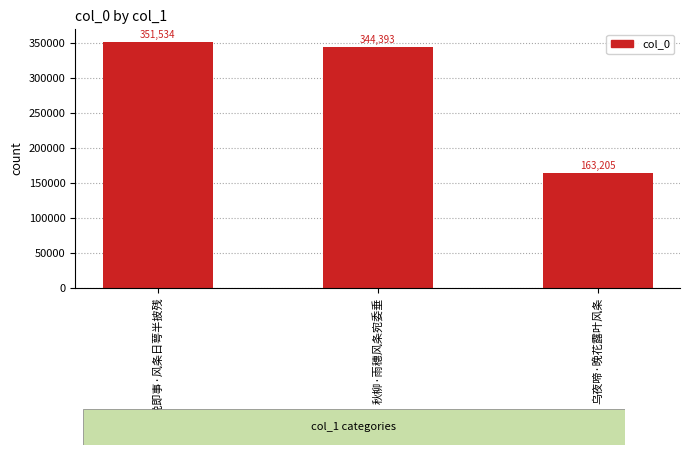

The chart shows a value of 163205 at 乌夜啼·晚花露叶风条. True or false?

True